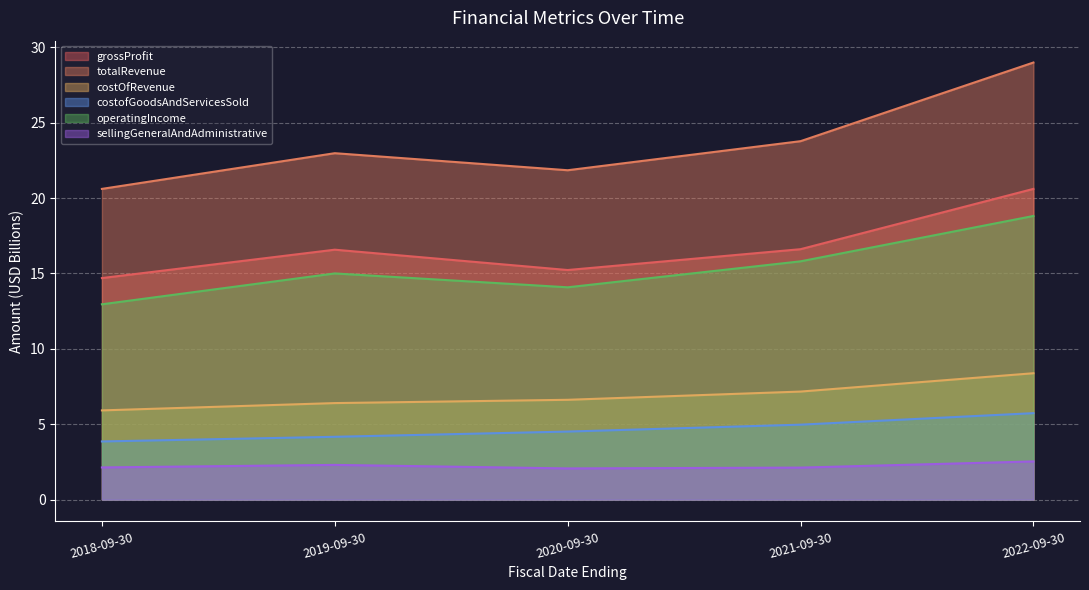

Is it true that grossProfit equals 12.7 at 2022-09-30?

False